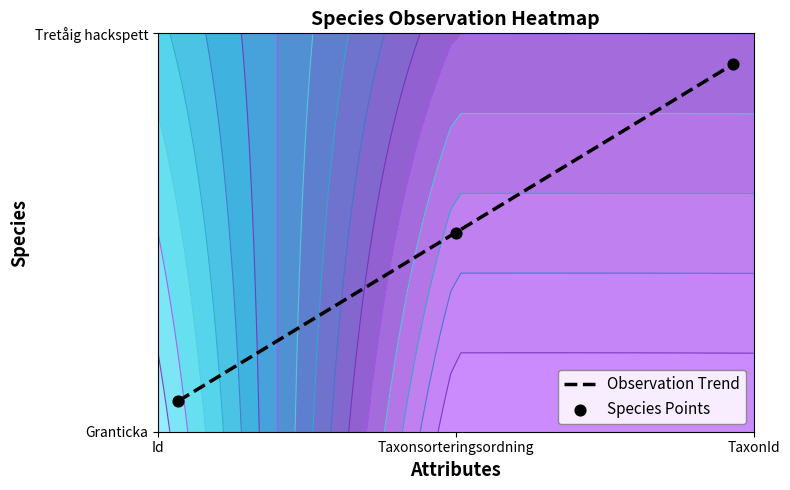

Which series has the largest range (max minus min)?

Observation Trend